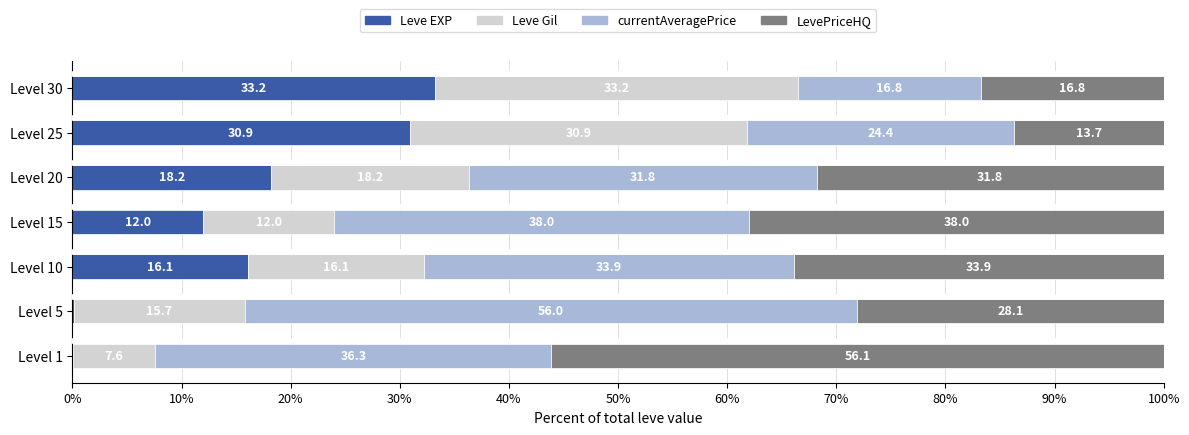

The value of Leve EXP at Level 15 is 18.9. True or false?

False